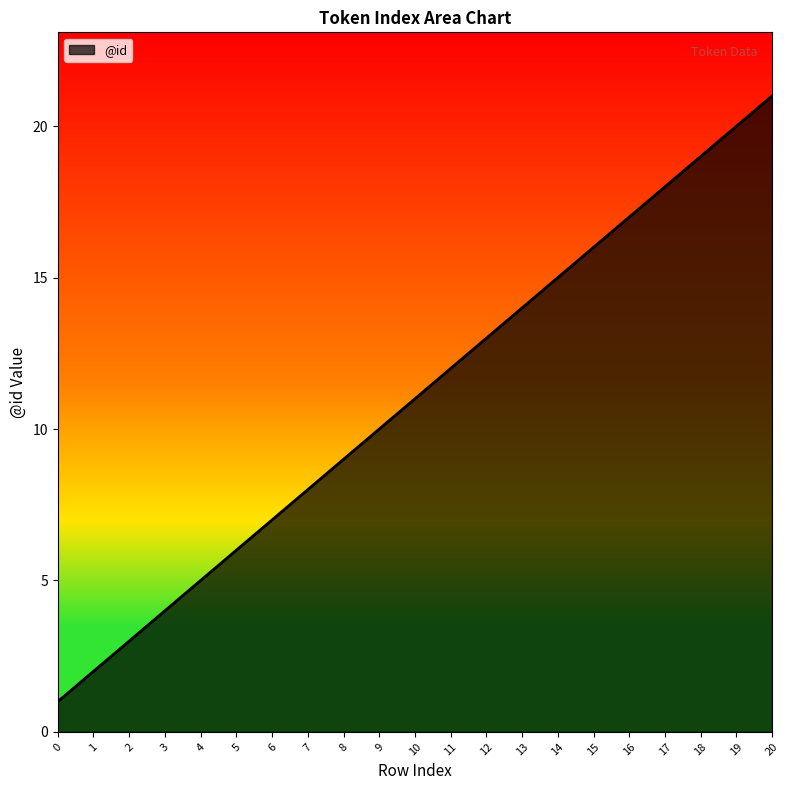

What is the difference between the maximum and minimum values?

20